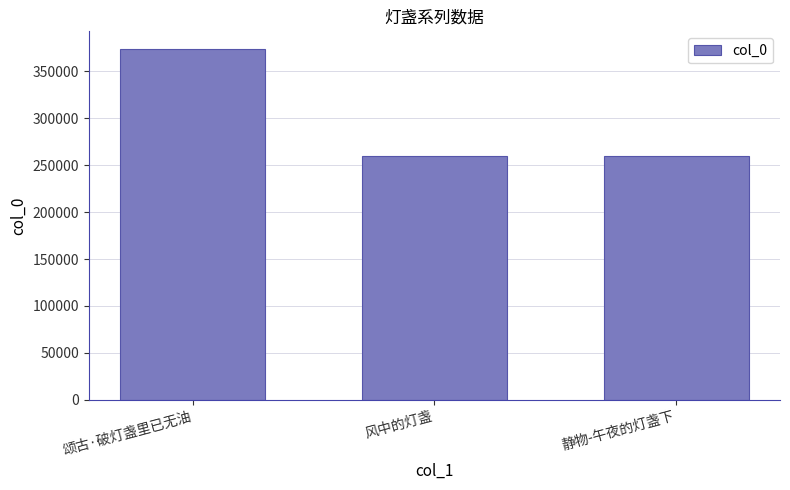

Is it true that the value at 风中的灯盏 is 259300?

True